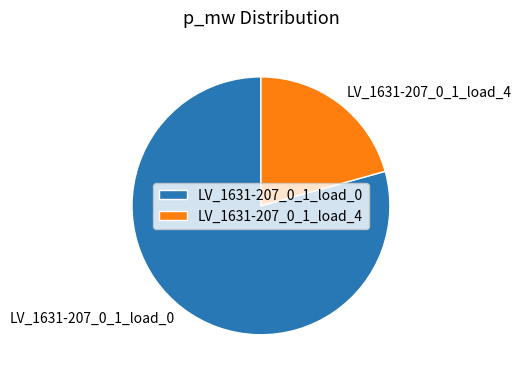

Is the sum of LV_1631-207_0_1_load_0 and LV_1631-207_0_1_load_4 greater than half?

Yes